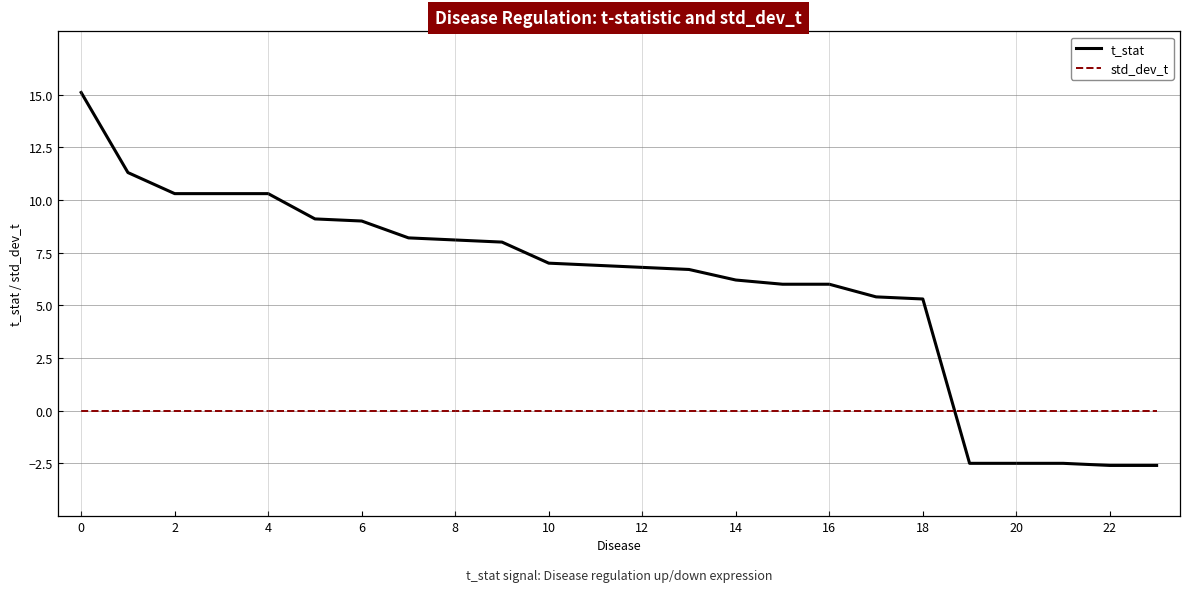

How many times do std_dev_t and t_stat cross each other?

1